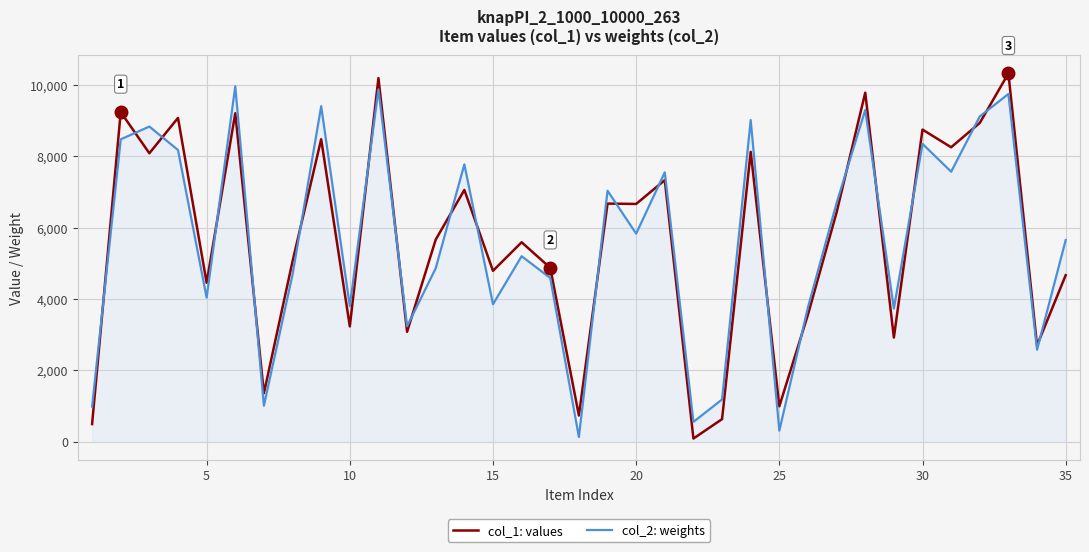

True or false: col_1: values and col_2: weights intersect in this chart.

True